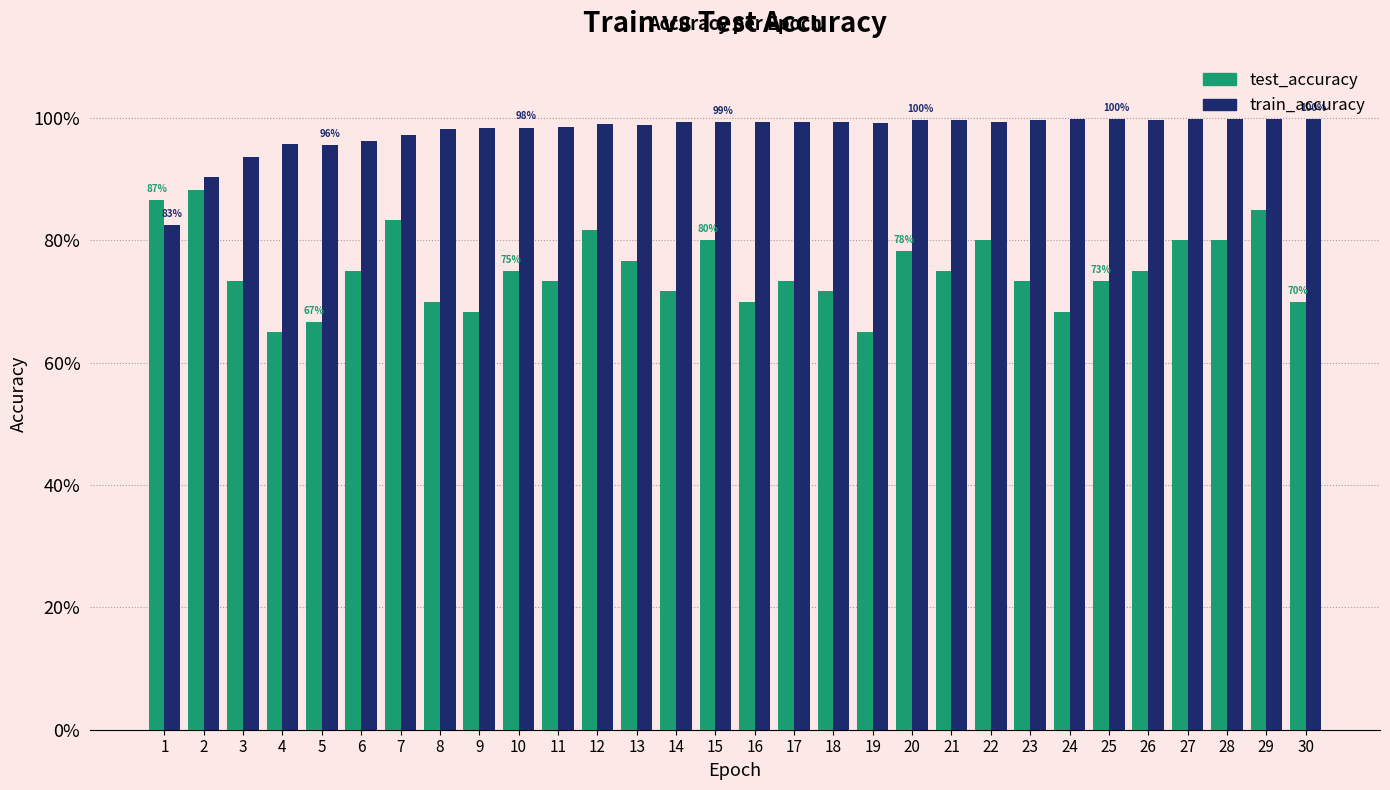

At 7, list the series in order from smallest to largest.

test_accuracy, train_accuracy